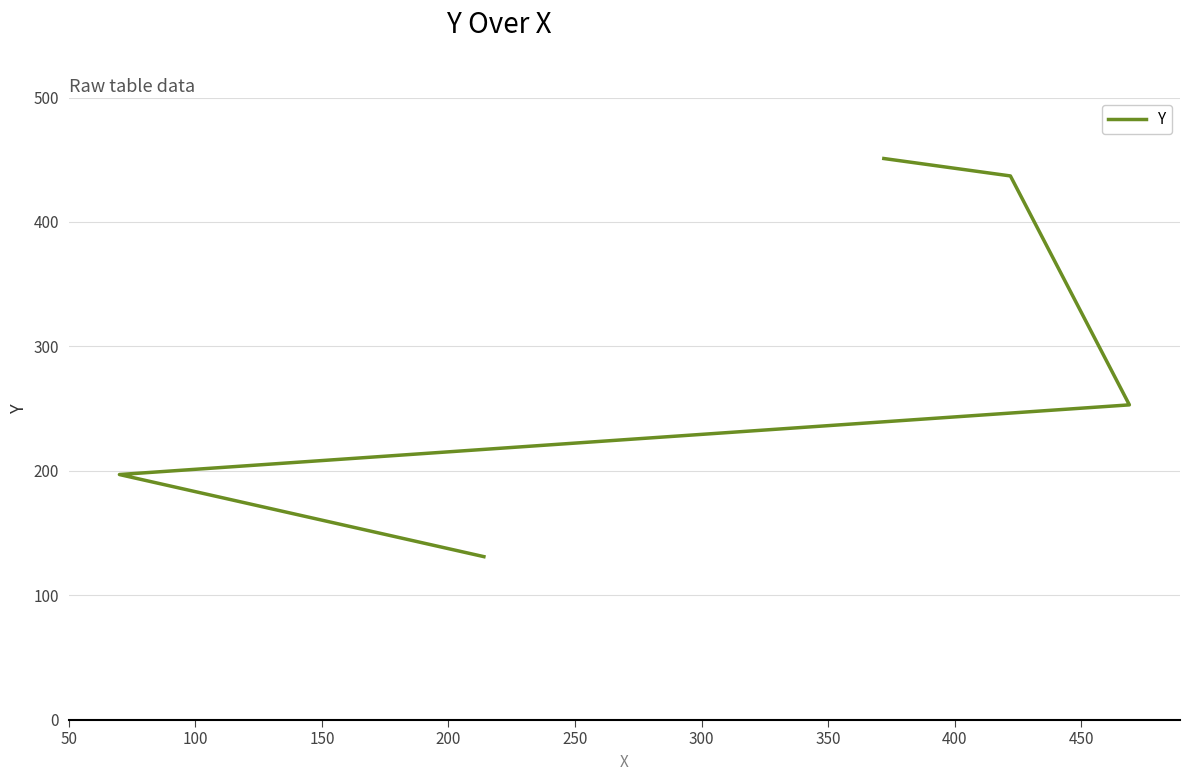

Between 100 and 200, which is larger?

200